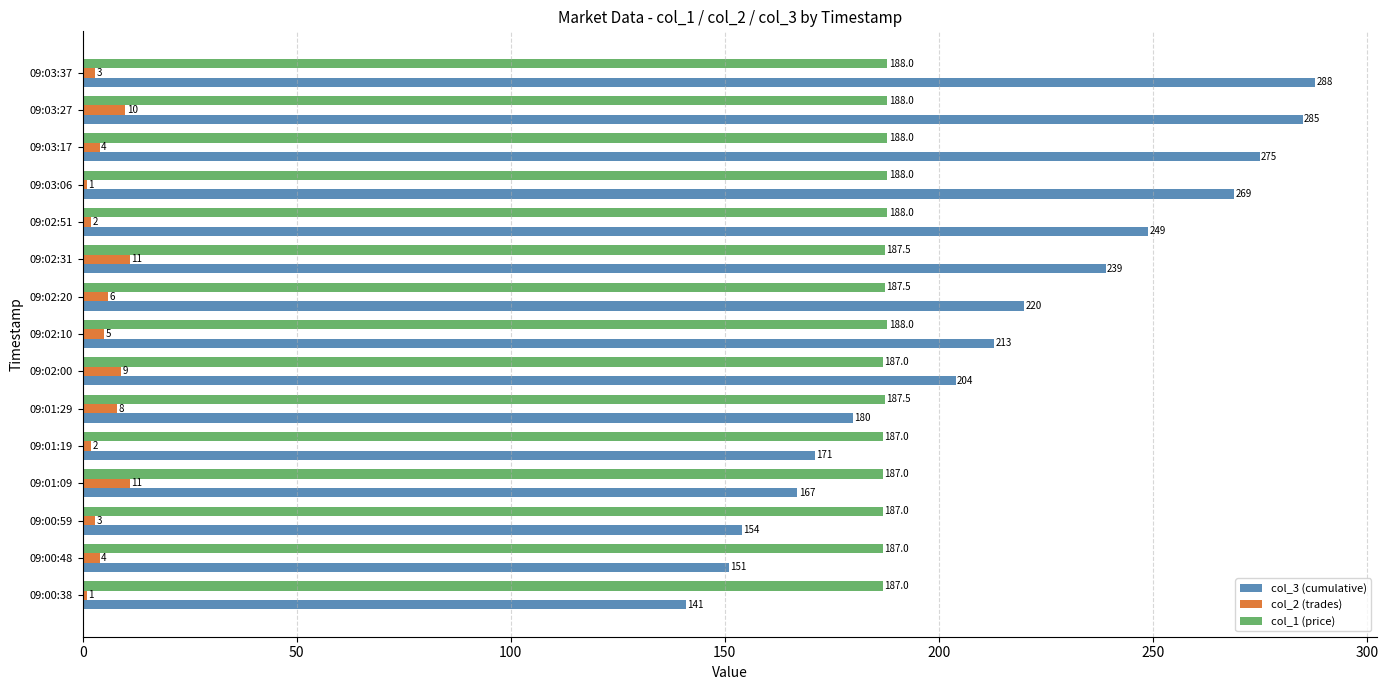

Which series has the widest spread of values?

col_3 (cumulative)